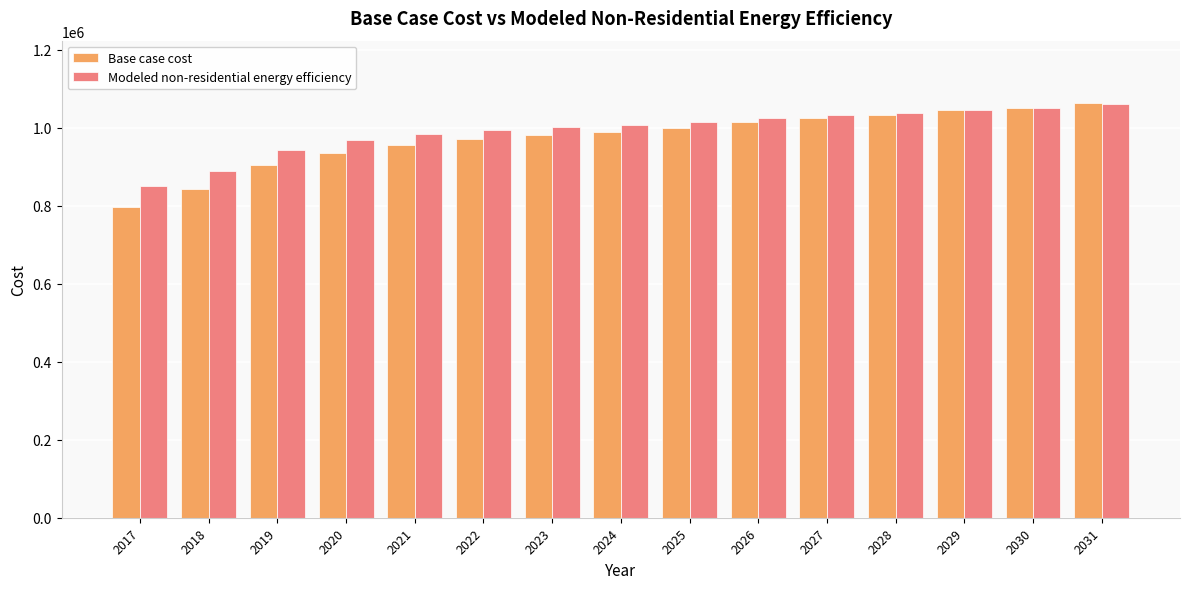

Is the value of Base case cost at 2022 greater than the value of Modeled non-residential energy efficiency at 2024?

No